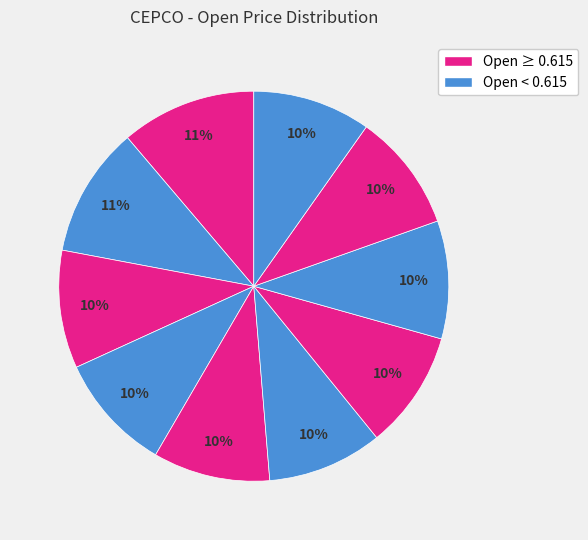

How many segments does this pie chart have?

10